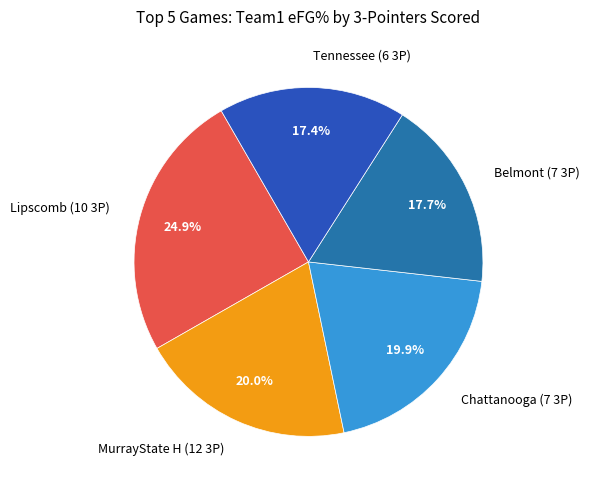

Is there a majority slice in this chart?

No